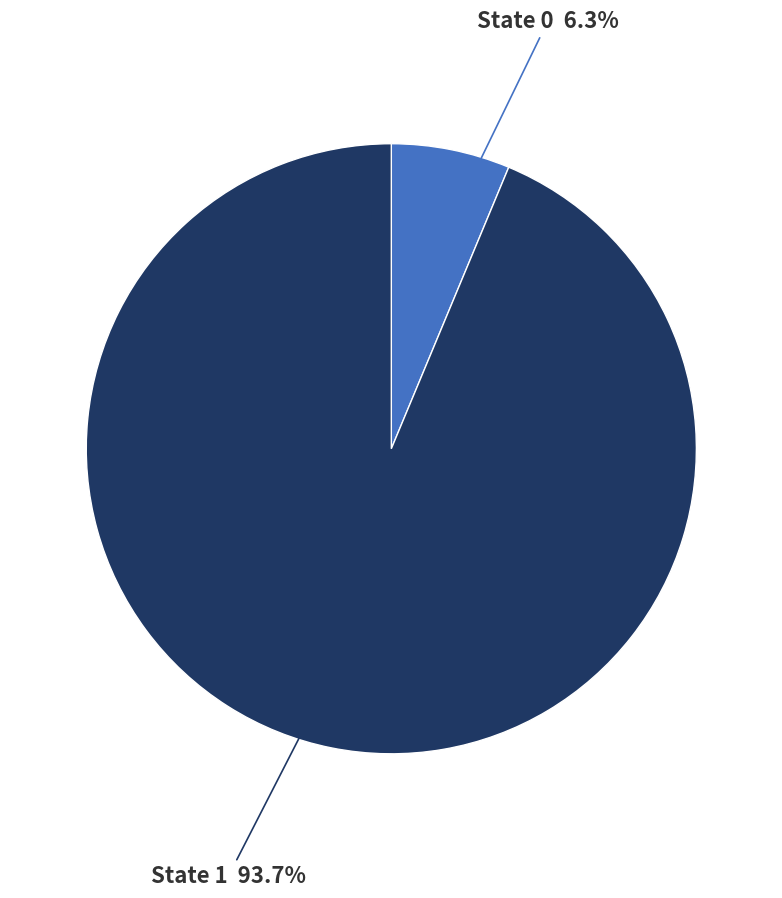

Is the sum of State 1 and State 0 greater than half?

Yes